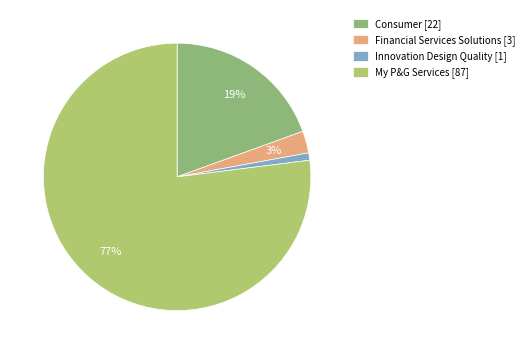

Count the number of slices in the pie.

4